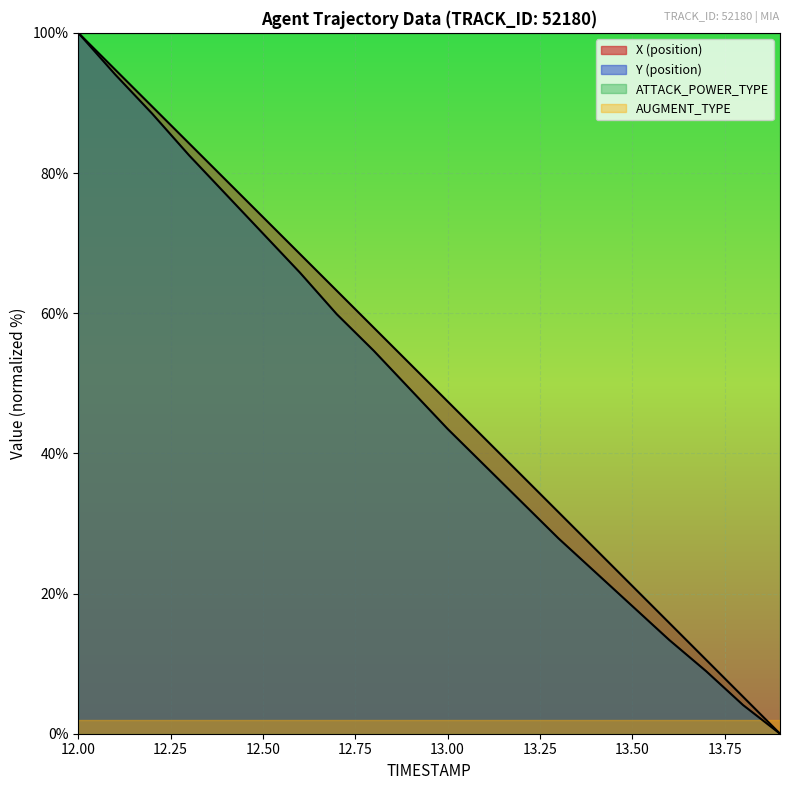

How many data points in Y (position) are above 49?

10